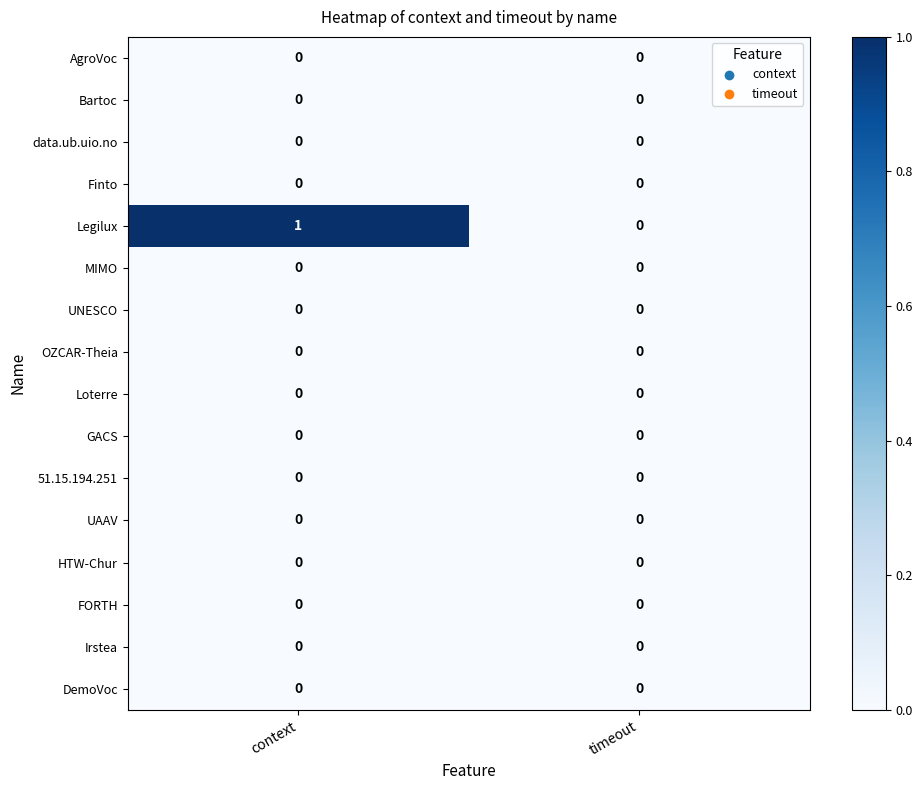

Count the number of categories in the chart.

2